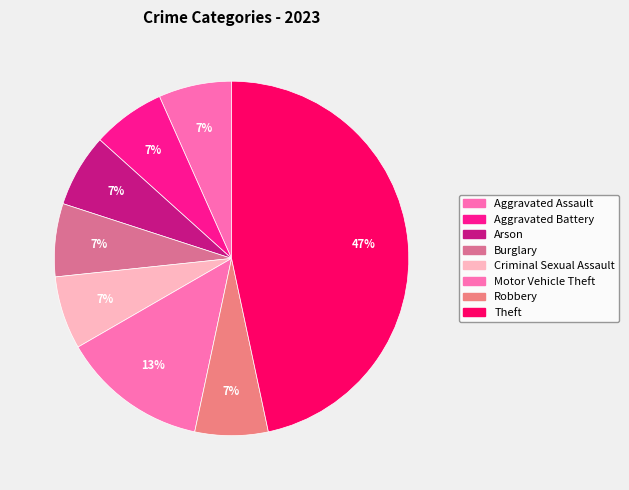

To the nearest percent, what percentage of the pie is Motor Vehicle Theft?

13%